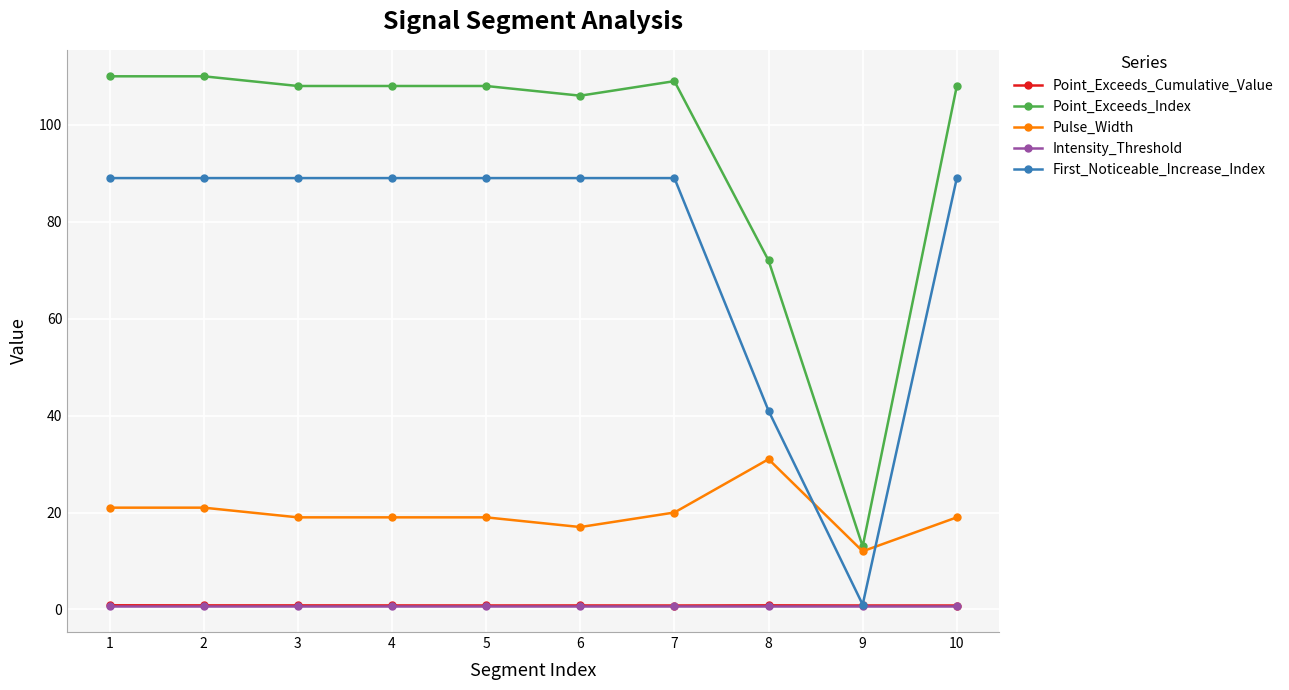

What is the minimum value shown in the chart?

0.8